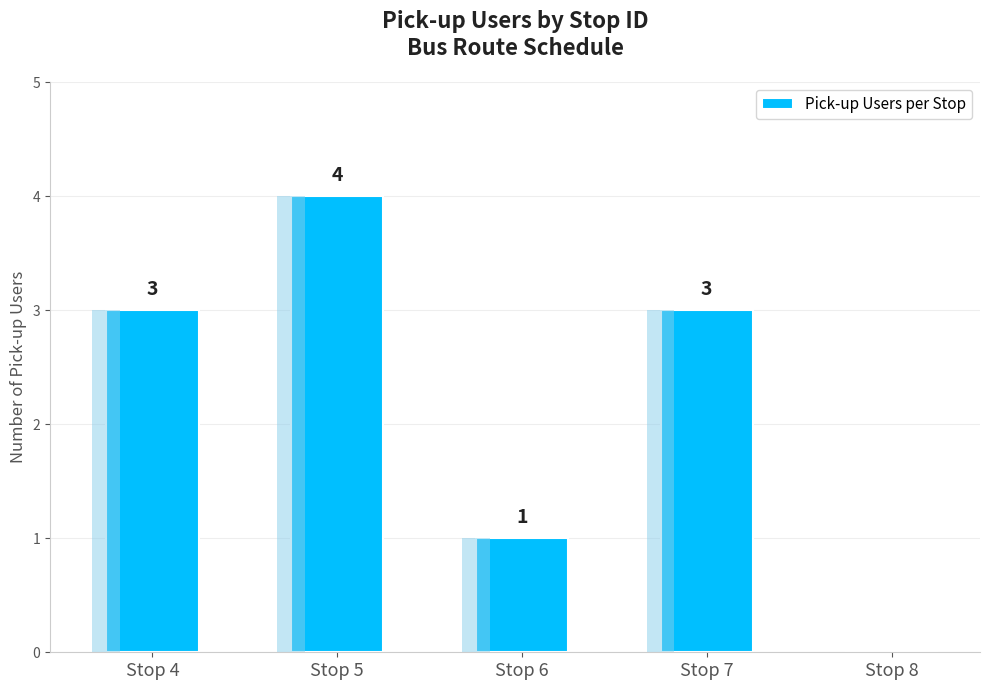

Where does the data first go above 3?

Stop 5